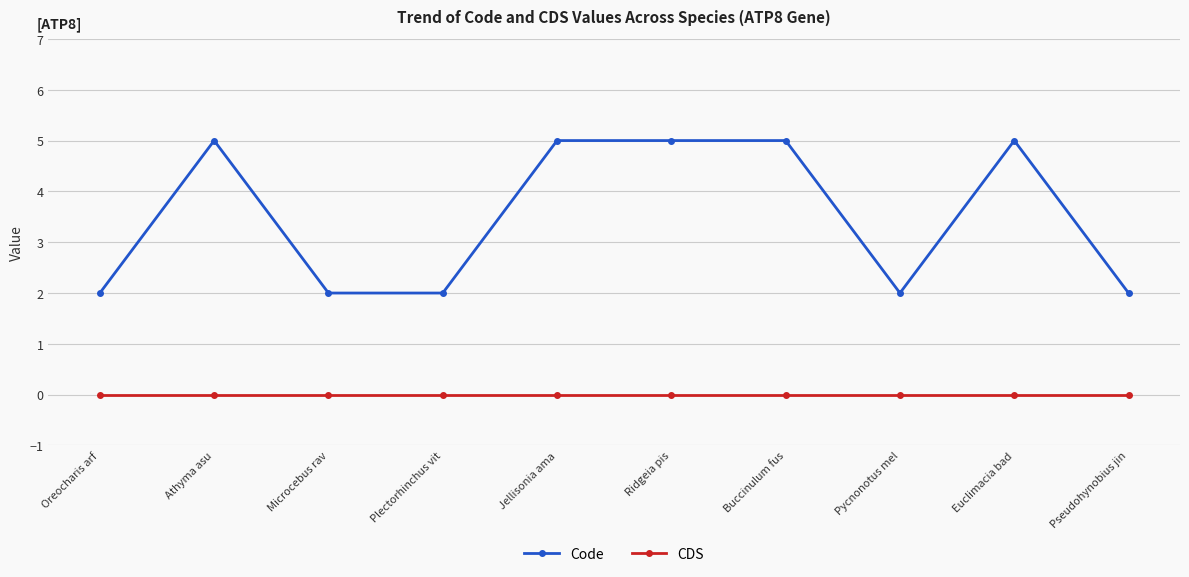

What position from the right is Pseudohynobius jin?

1